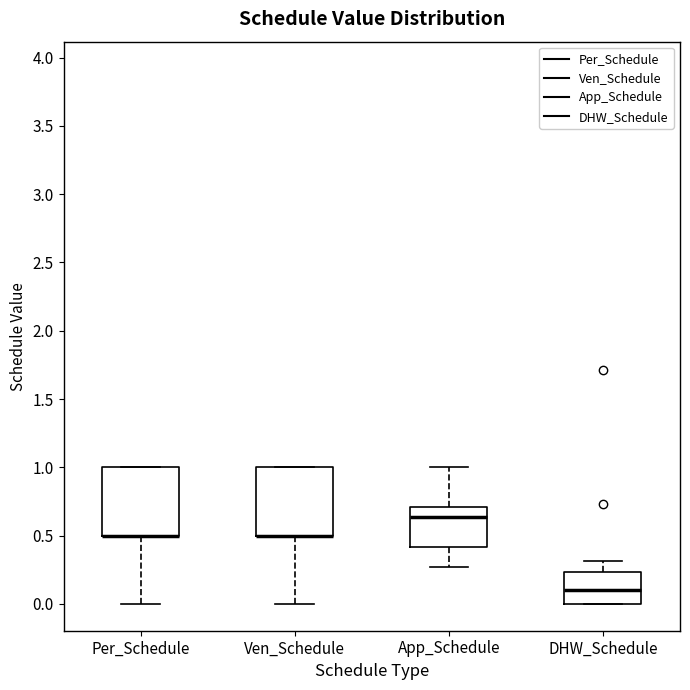

Reading left to right, read every box against the y-axis: the position of its median line, the range the box covers, and the ends of its whiskers. The values are not printed on the chart, so give them approximately, as read against the axis.

Per_Schedule: median 0.50 (drawn on the box's lower edge), box 0.50 to 1.00, whiskers 0.00 to 1.00
Ven_Schedule: median 0.50 (drawn on the box's lower edge), box 0.50 to 1.00, whiskers 0.00 to 1.00
App_Schedule: median 0.65, box 0.40 to 0.70, whiskers 0.25 to 1.00
DHW_Schedule: median 0.10, box 0.00 to 0.25, whiskers 0.00 to 0.30